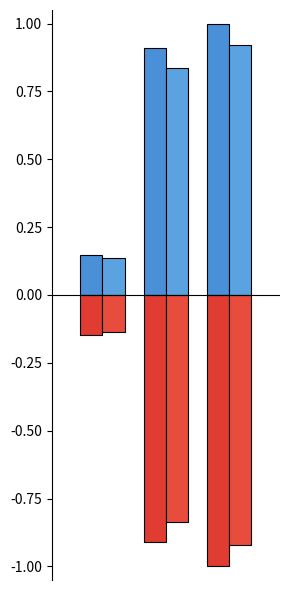

How many bars are there in total?

12